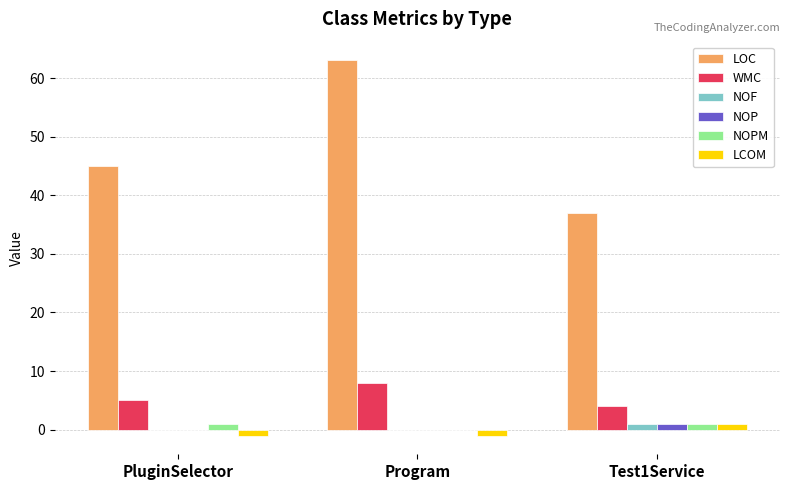

What is the difference between the NOF values at Program and Test1Service?

1